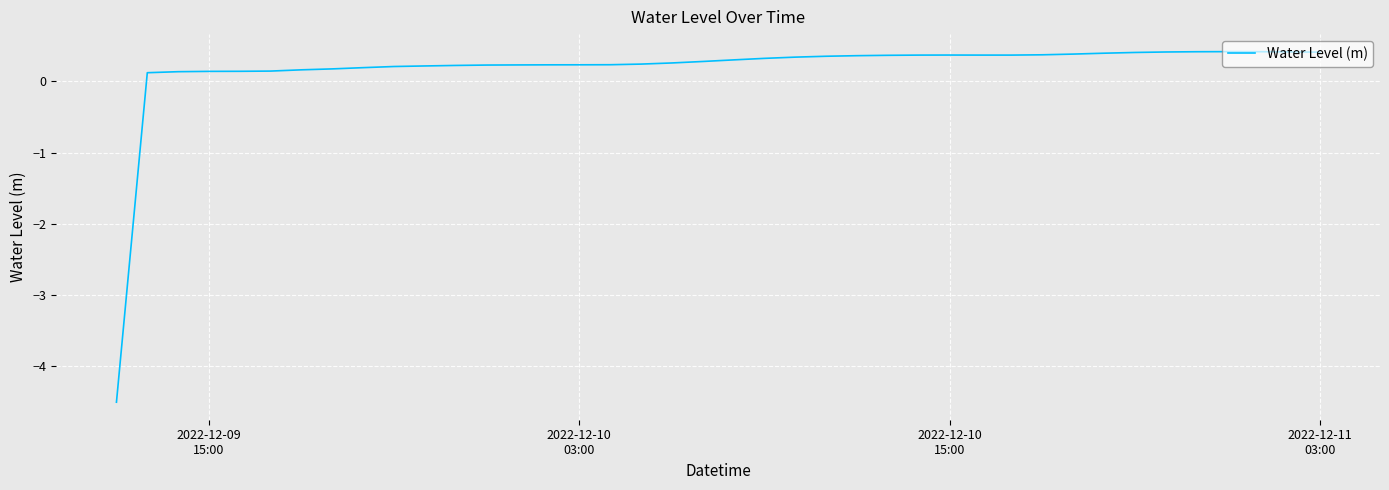

What is the greatest value displayed?

0.4